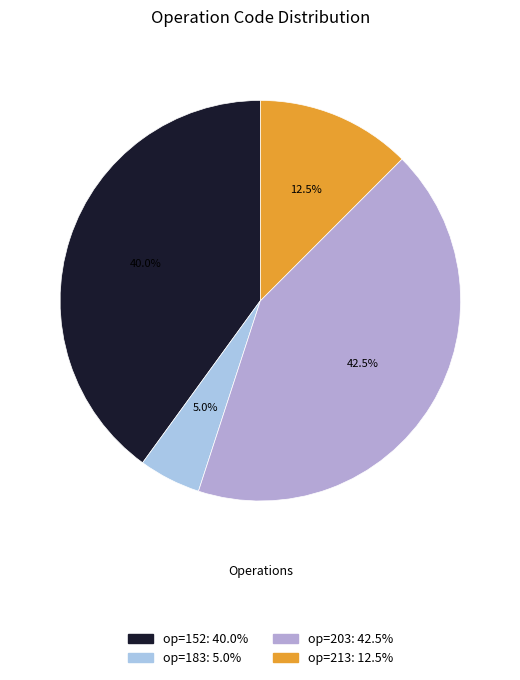

How many segments does this pie chart have?

4